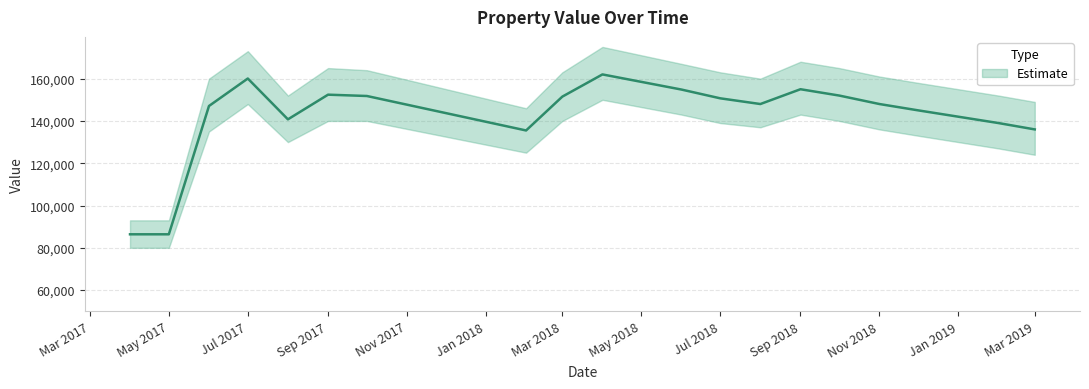

Reading right to left, list all the values displayed in this chart.

Estimate: 136000	139000	142000	145000	148000	152000	155000	148000	150700	154850	162000	151500	135500	151800	152425	140760	160067	147067	86400	86400
Estimate lower: 124000	127000	130000	133000	136000	140000	143000	137000	139000	143000	150000	140000	125000	140000	140000	130000	148000	135000	80000	80000
Estimate upper: 149000	152000	155000	158000	161000	165000	168000	160000	163000	167000	175000	163000	146000	164000	165000	152000	173000	160000	93000	93000